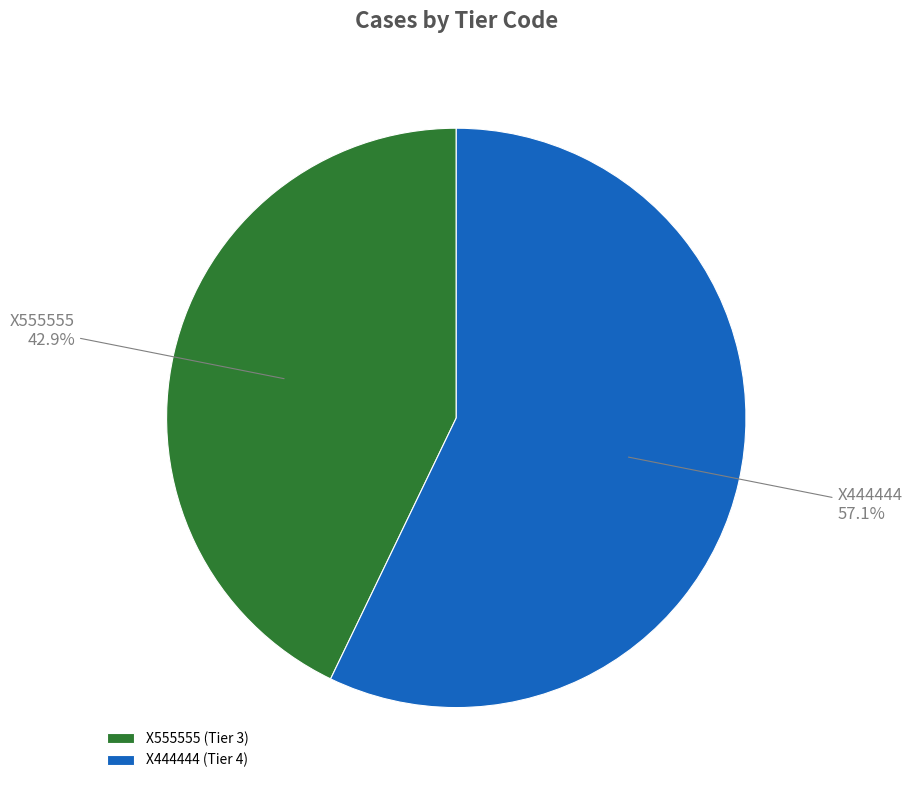

Which slice represents more than half of the pie?

X444444